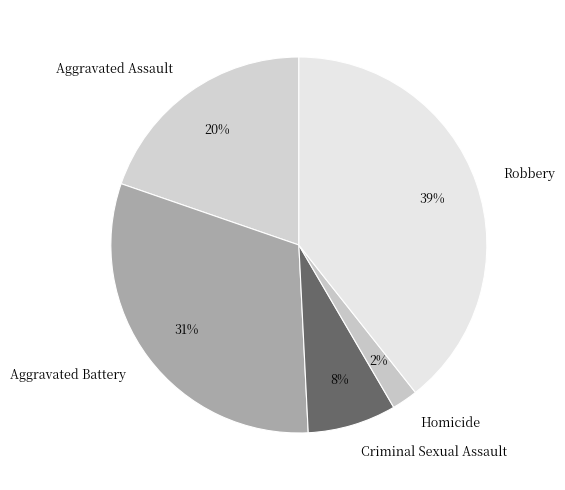

Approximately how many times larger is the value at Aggravated Assault compared to Robbery?

0.5